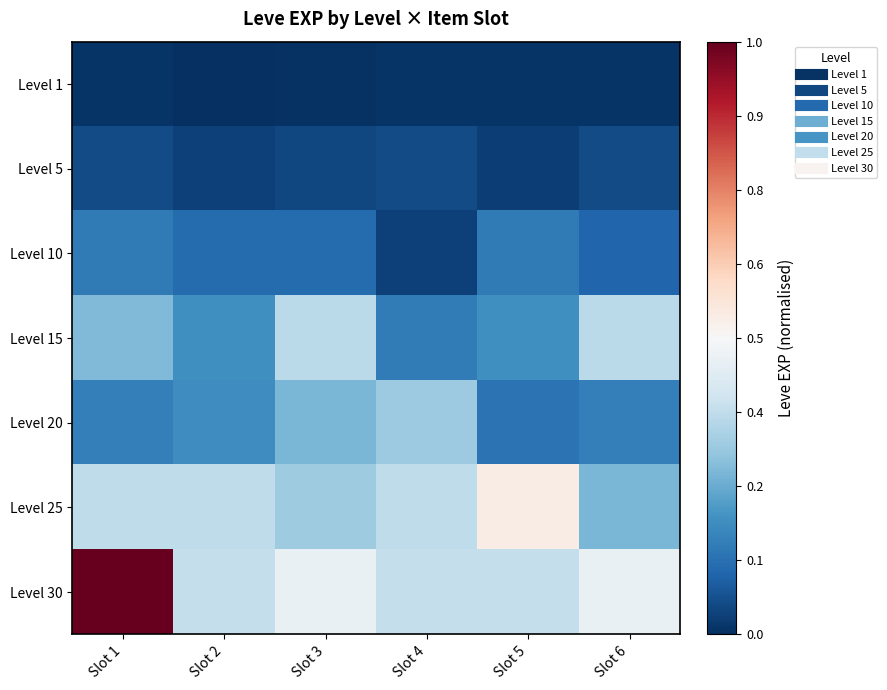

Count the number of data series in this chart.

7